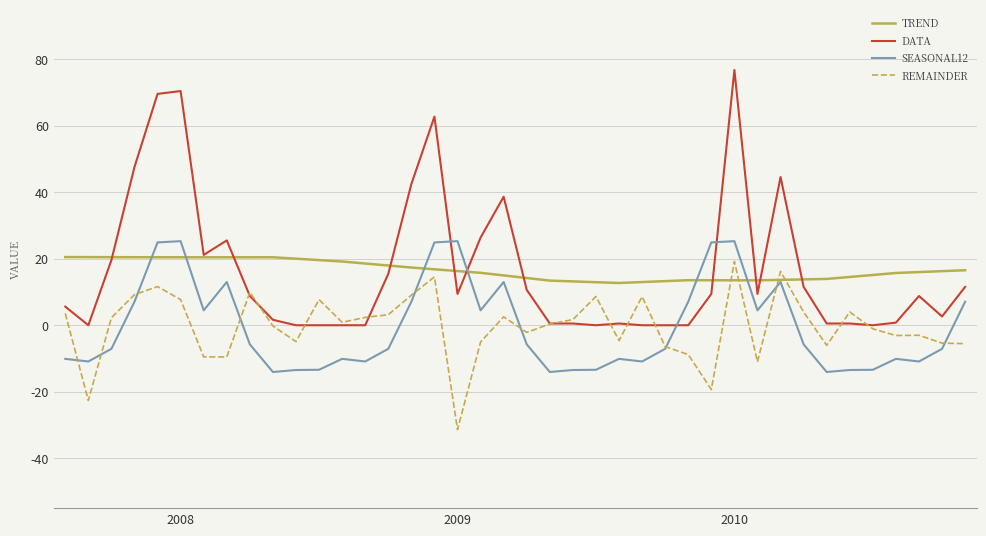

What is the maximum value for DATA?

76.8